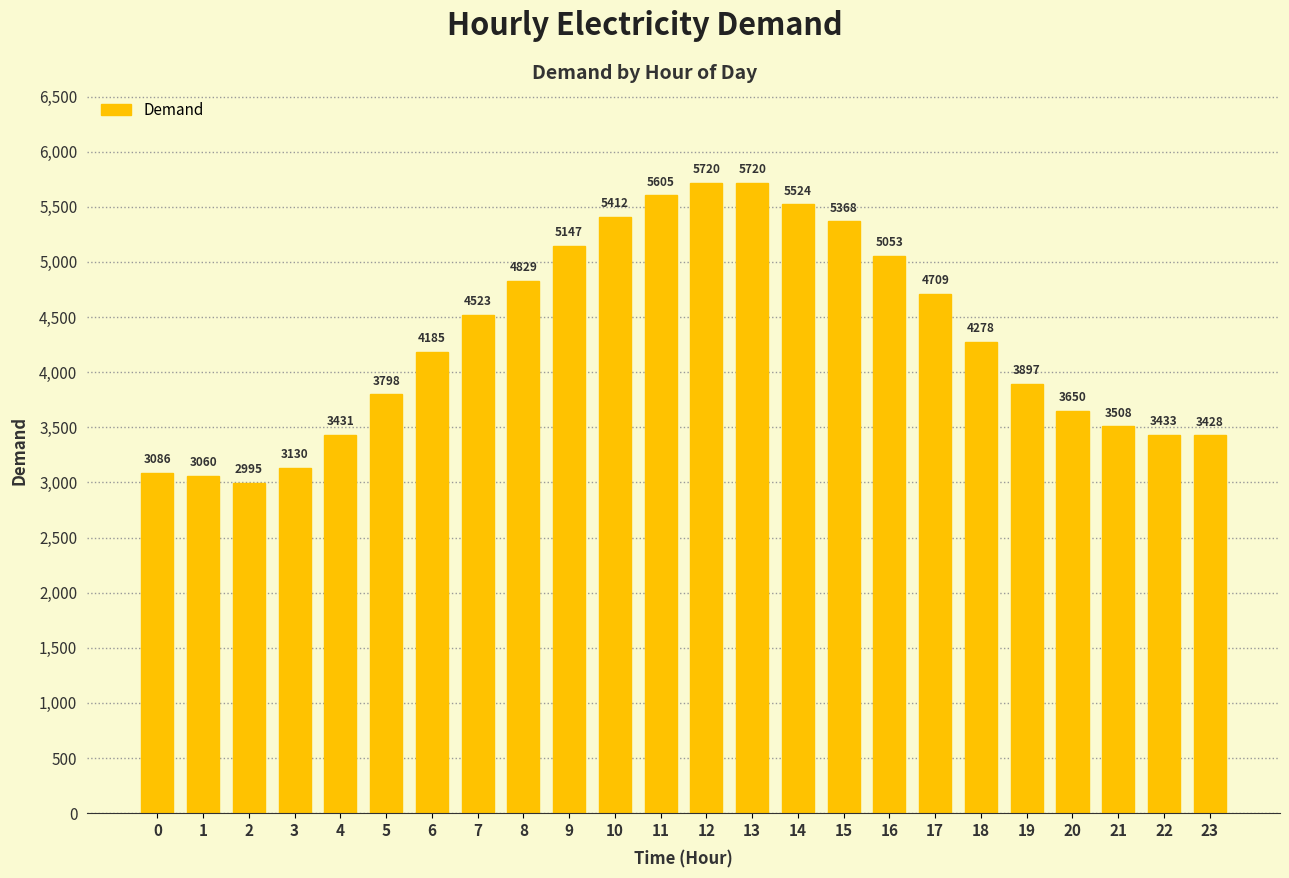

What is the value of the 5th bar from the left?

3431